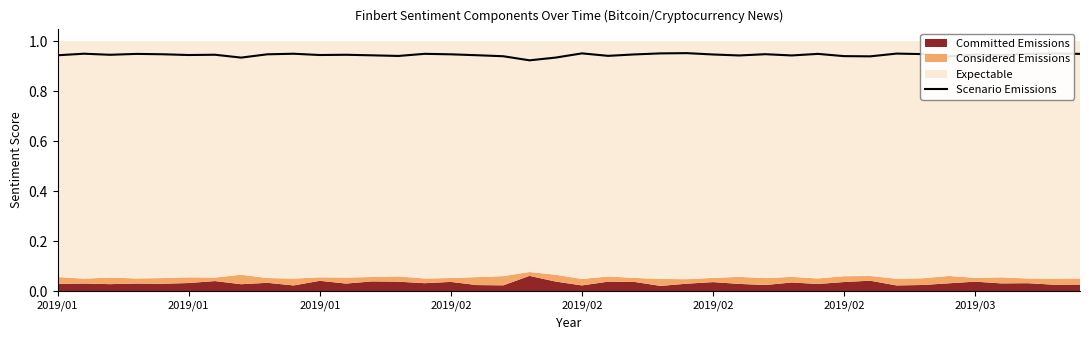

True or false: the data has more than 2 interior local peaks.

True